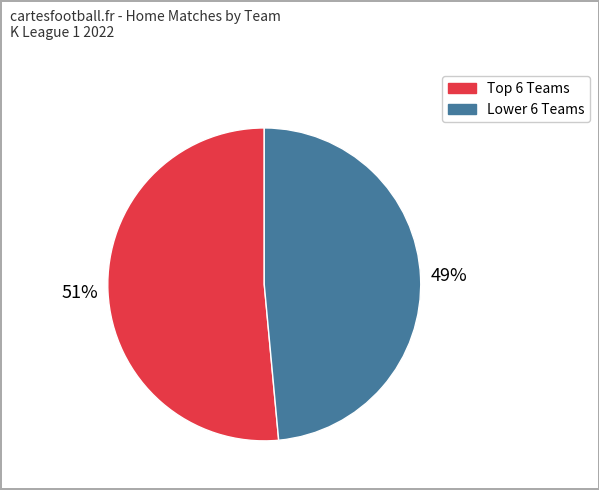

Is there any slice that represents more than half of the pie?

Yes